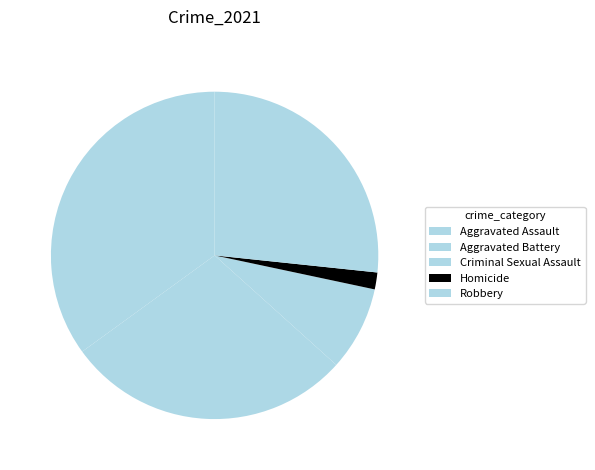

To the nearest percent, what is the difference between the Aggravated Assault and Criminal Sexual Assault slice percentages?

27%